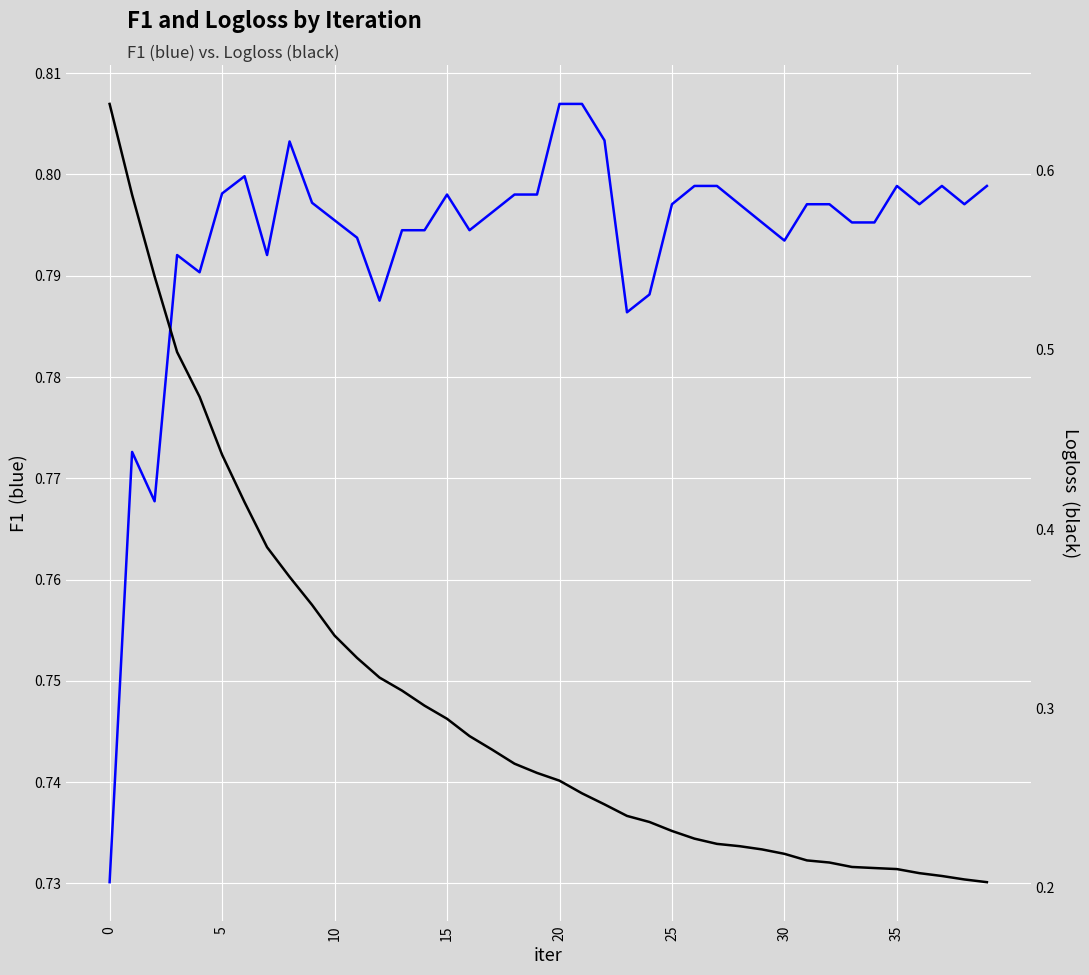

What is the difference between the highest and lowest values at 24?

0.6